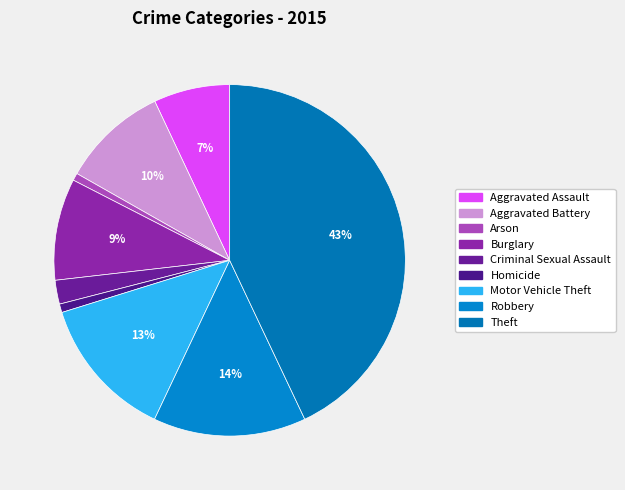

Count the number of slices in the pie.

9